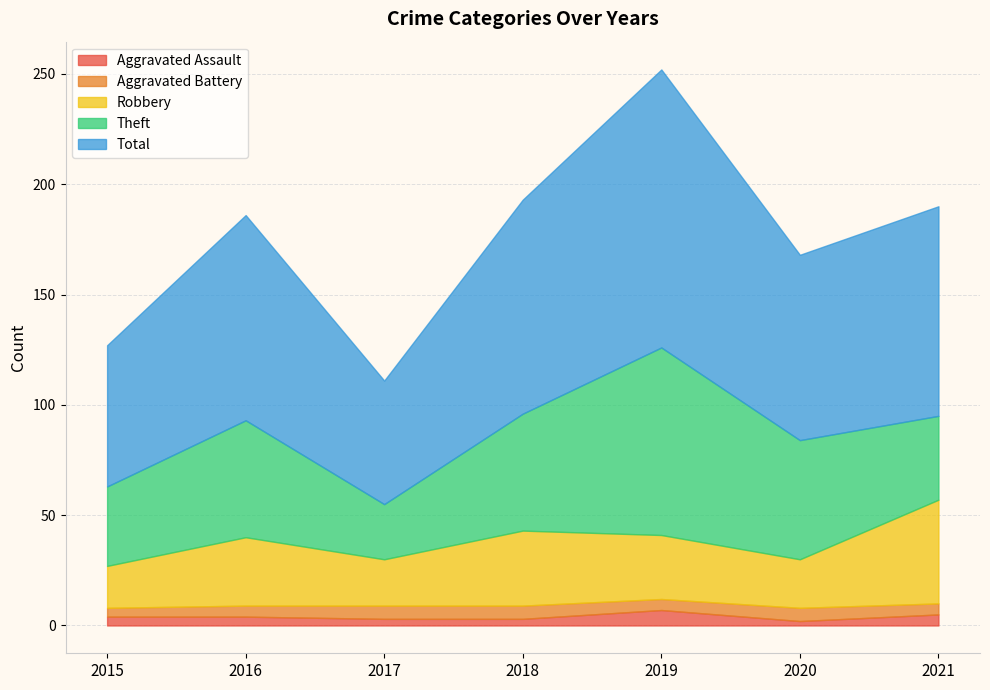

At which category does Theft reach its first local peak?

2016